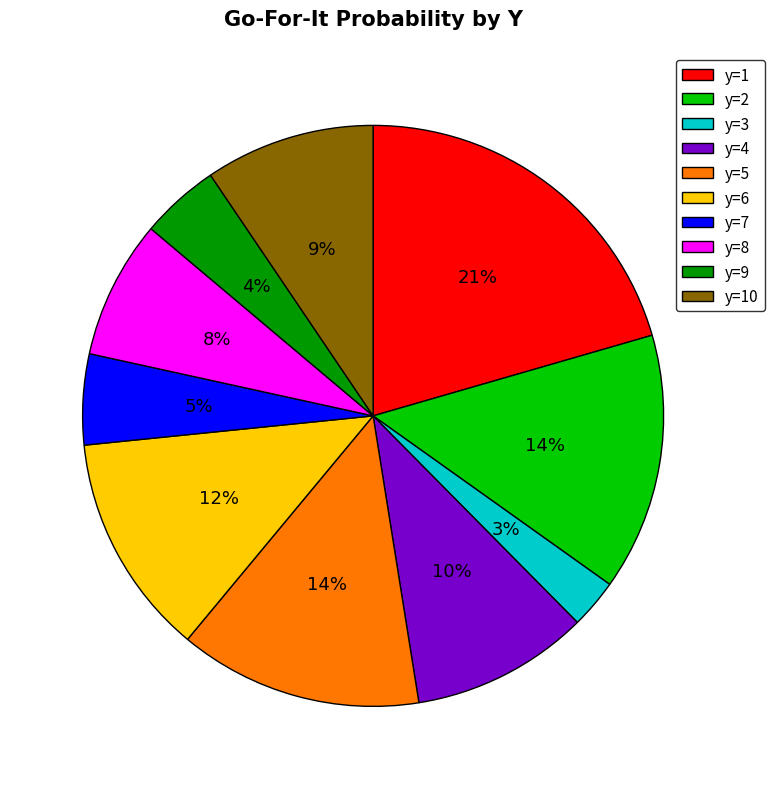

Is there any slice that represents more than half of the pie?

No